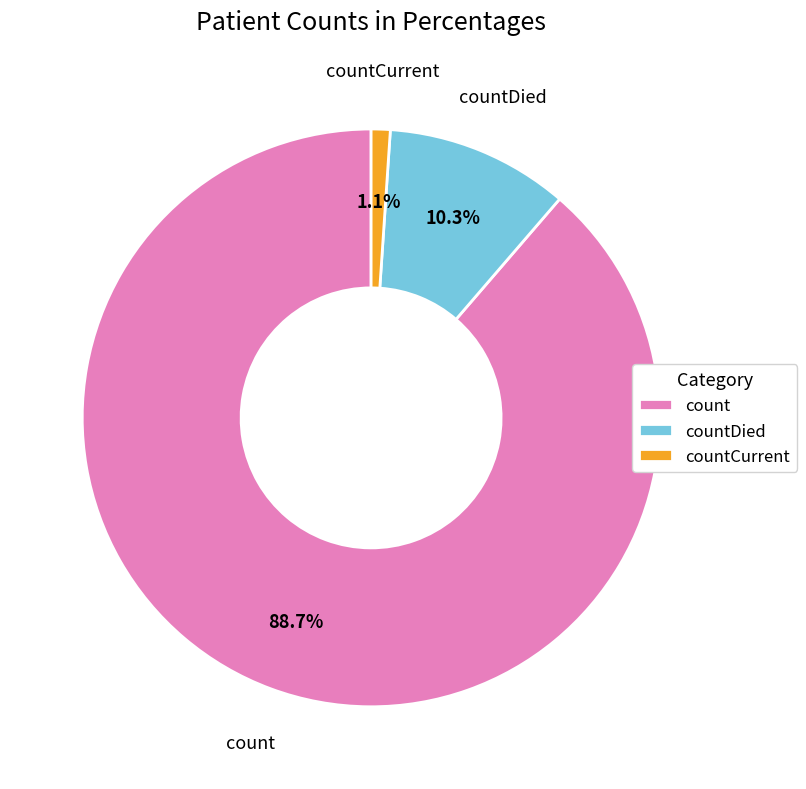

What is the majority slice?

count